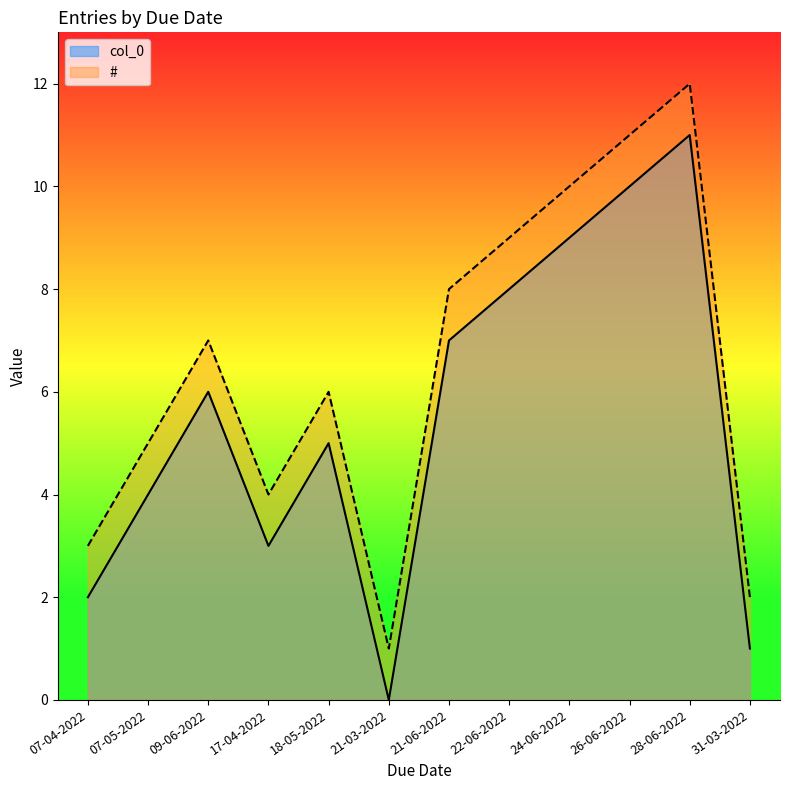

What position from the right is 22-06-2022?

5